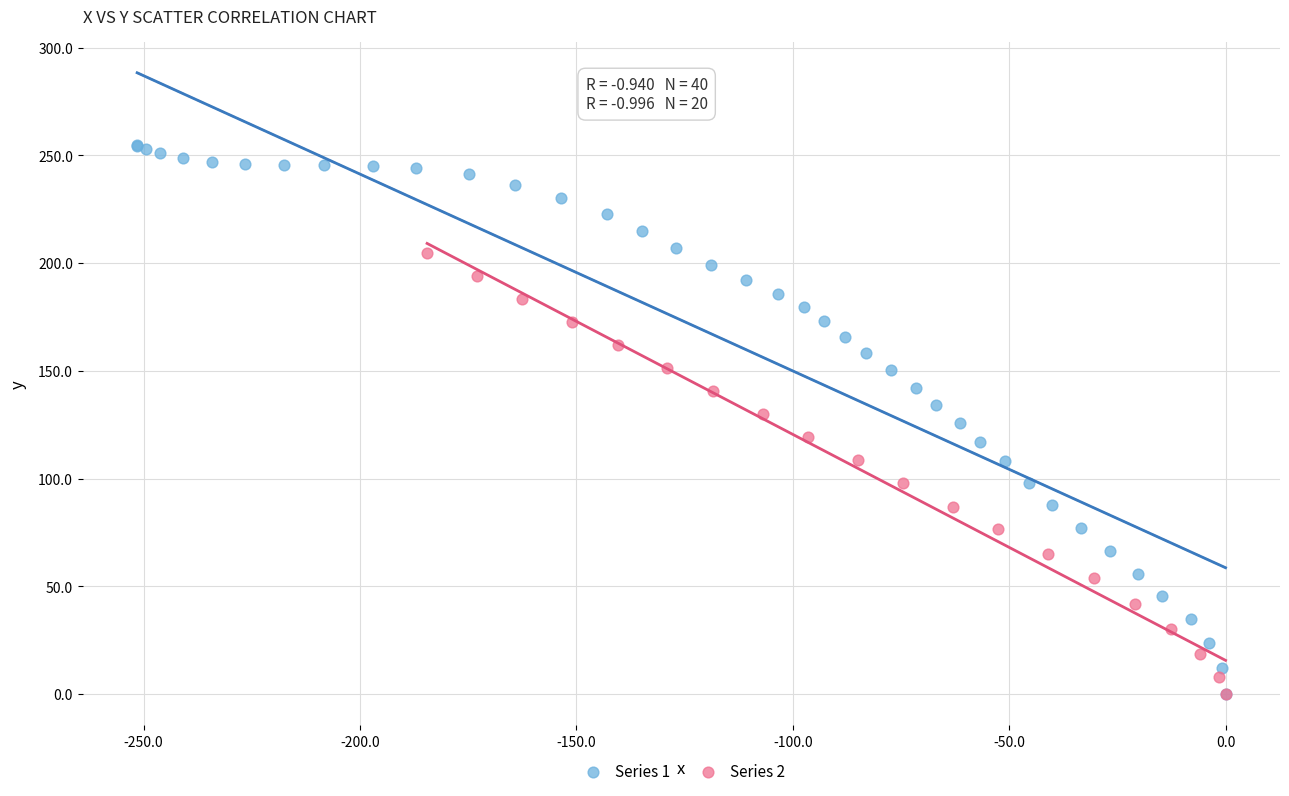

Which series contains the highest Y value?

Series 1